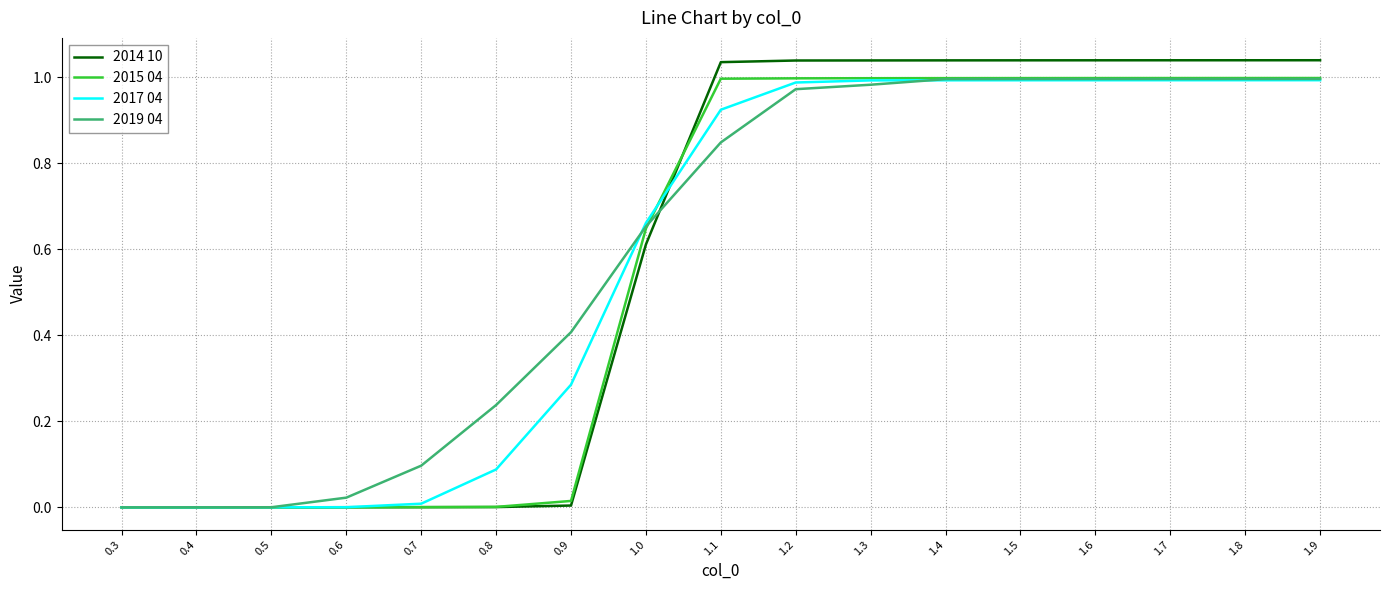

Is the value of 2019 04 at 1.9 greater than the value of 2015 04 at 0.3?

Yes